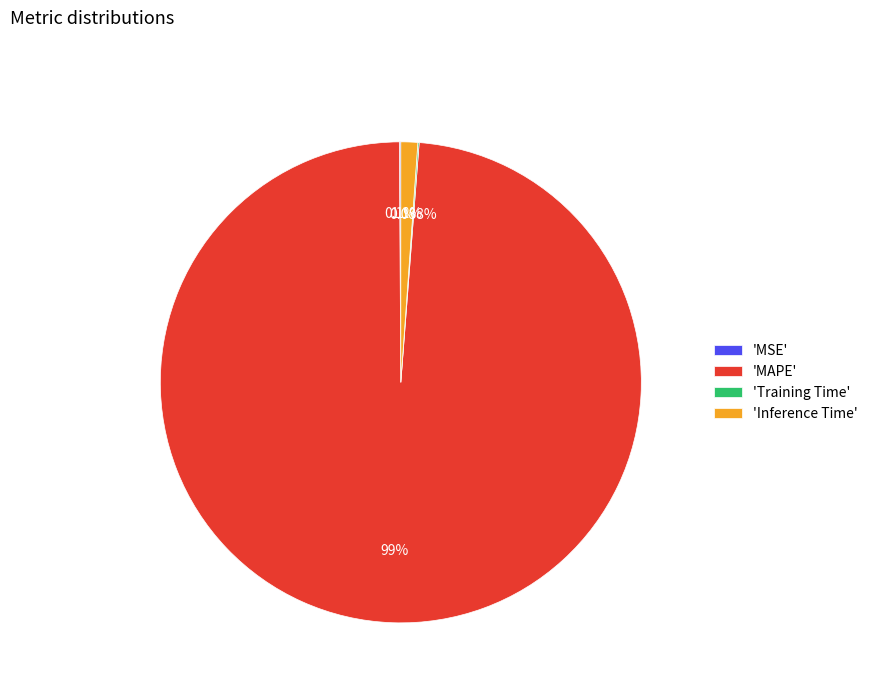

Which category has the biggest portion of the pie?

'MAPE'